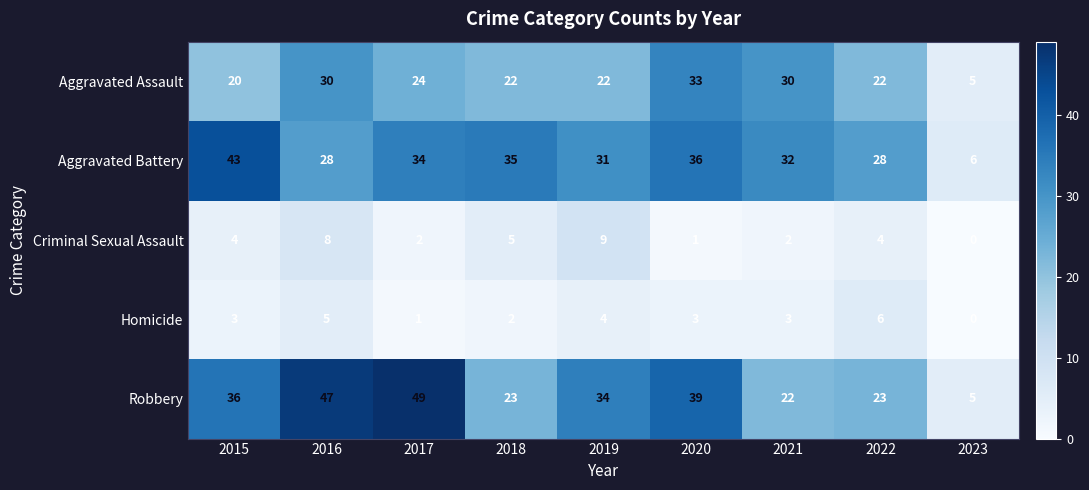

What is the sum of all Robbery values?

278